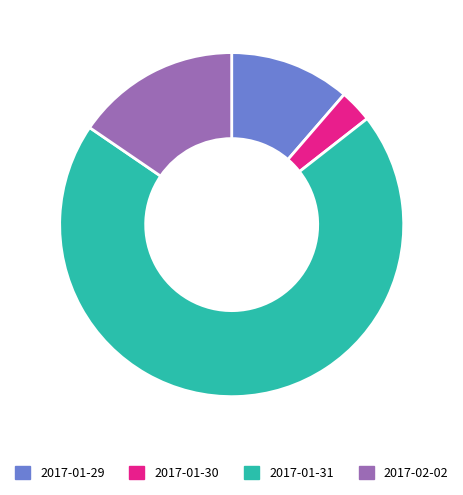

Is it true that 2017-02-02 is 24% of the pie?

False